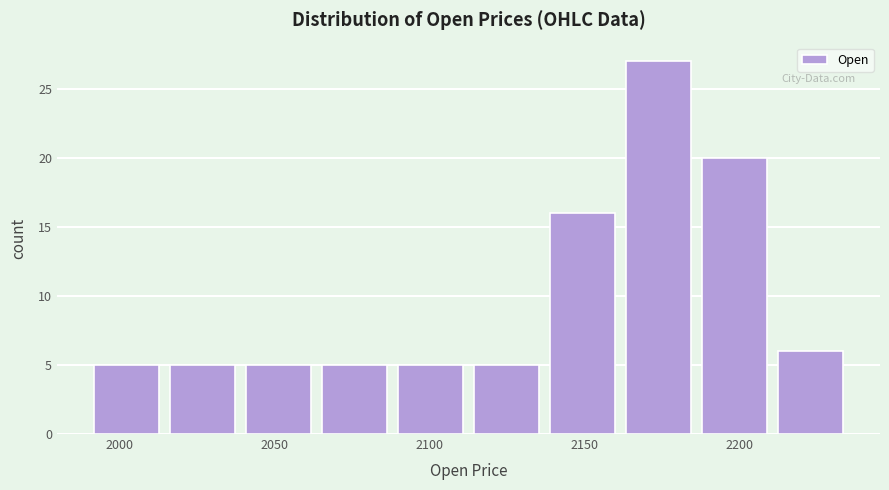

Reading left to right, list every bar in this chart as the range it spans on the x-axis followed by its height. Neither the bar edges nor the heights are printed on the chart, so give them approximately, as read against the axes.

1990.0 to 2014.5: 5
2014.5 to 2039.0: 5
2039.0 to 2063.5: 5
2063.5 to 2088.0: 5
2088.0 to 2112.5: 5
2112.5 to 2137.0: 5
2137.0 to 2161.5: 16
2161.5 to 2186.0: 27
2186.0 to 2210.5: 20
2210.5 to 2235.0: 6